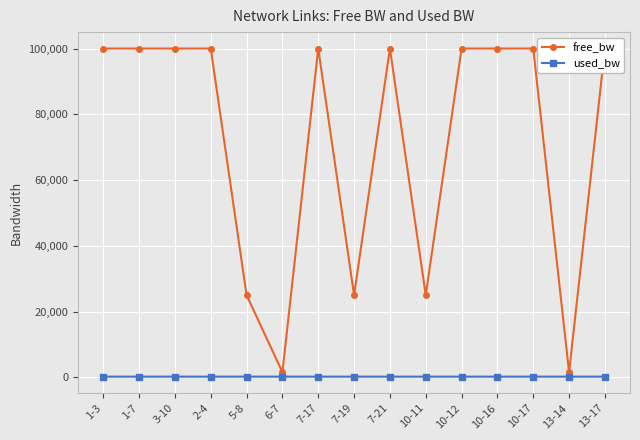

List the series in order of their overall mean, highest first.

free_bw, used_bw